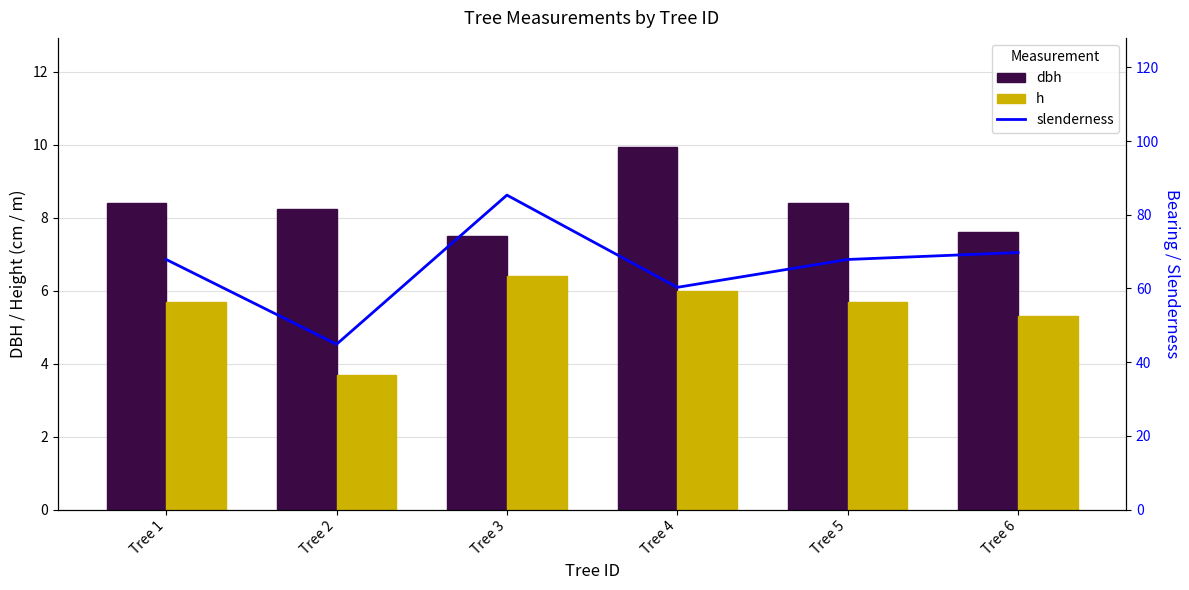

At how many categories does at least one series exceed 17?

6